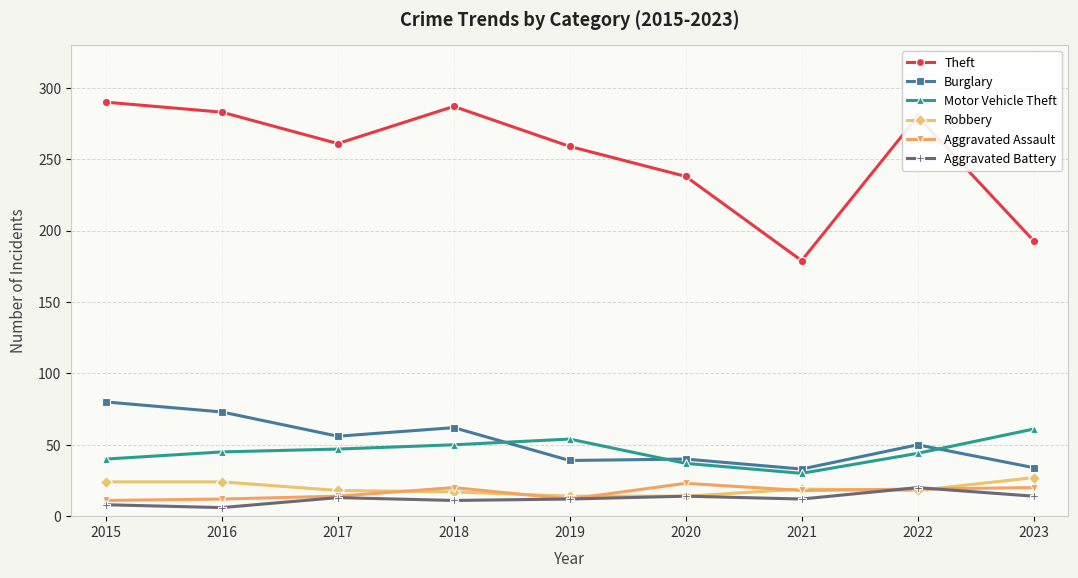

Between which two adjacent categories do Motor Vehicle Theft and Burglary first intersect?

2018 and 2019